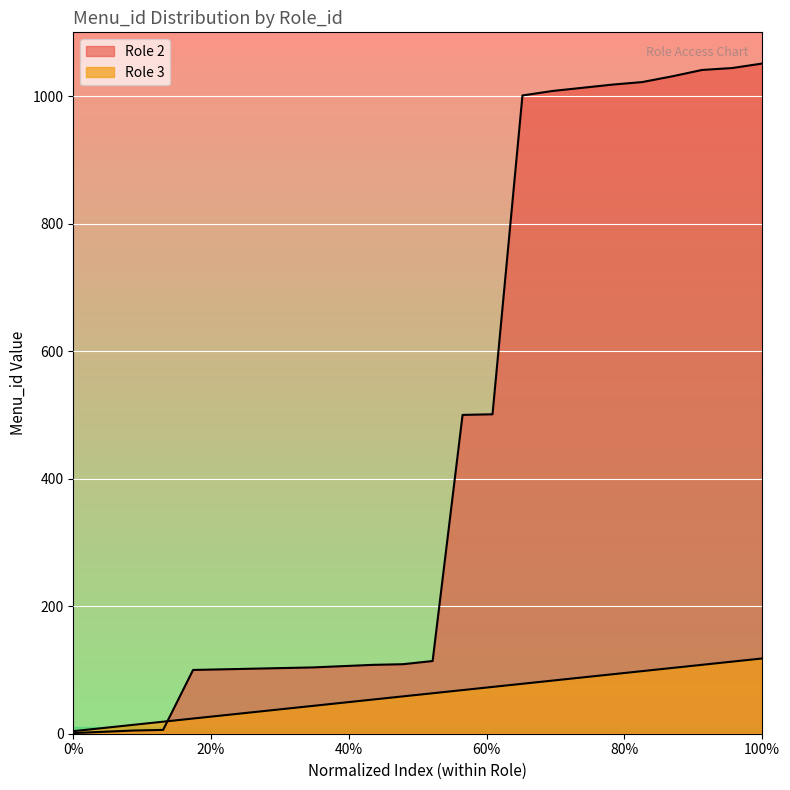

The value of Role 2 at 100% is 1051. True or false?

True